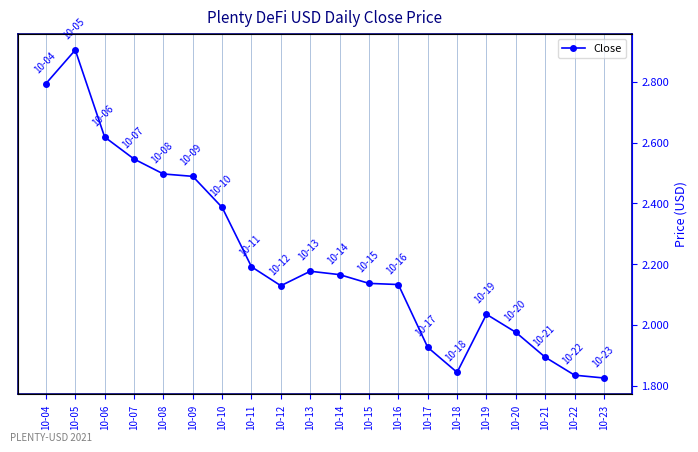

Which label corresponds to the smallest value in the chart?

10-23